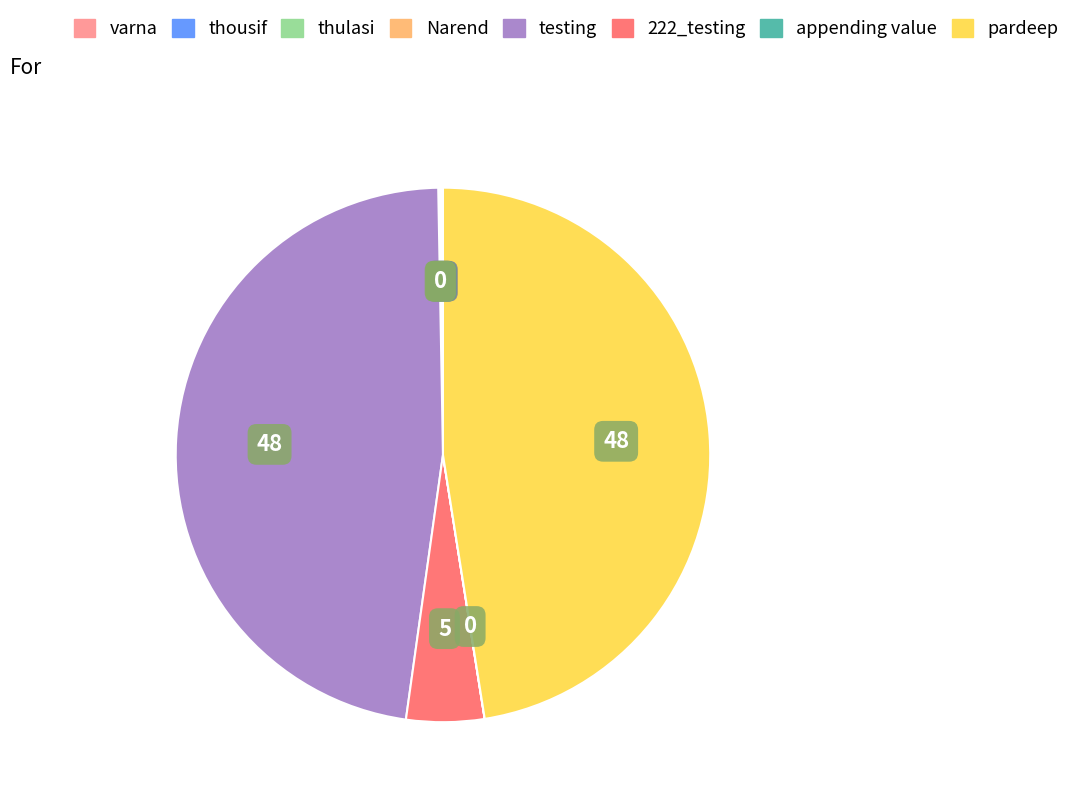

Does any single category account for the majority?

No